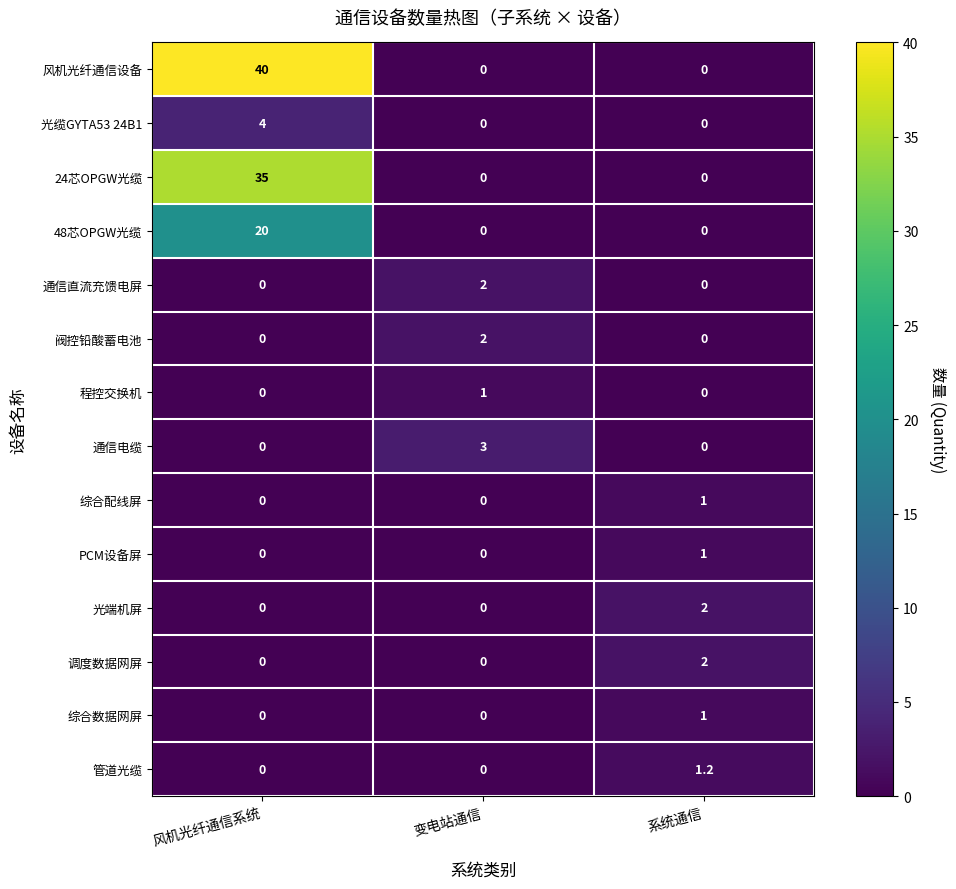

The 光缆GYTA53 24B1 series shows -1.3 at 系统通信. True or false?

False